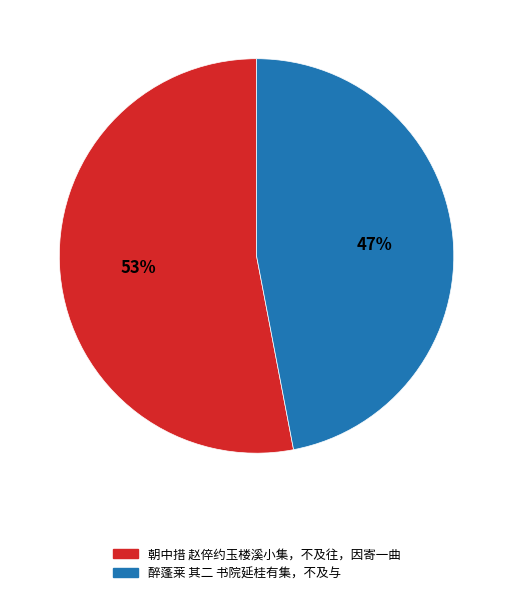

Is there any slice that represents more than half of the pie?

Yes